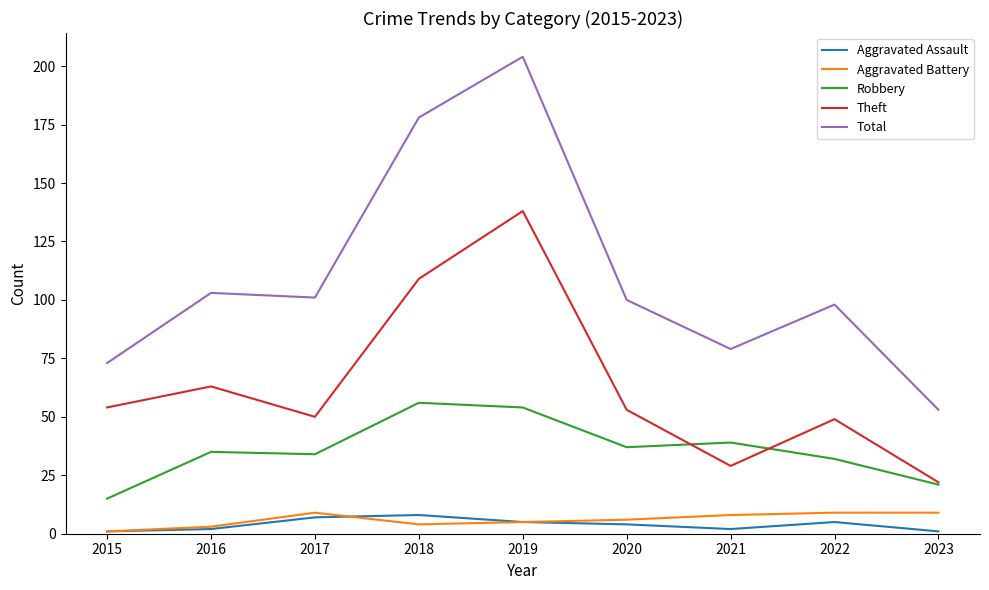

How many values in the Total series are below 100?

4